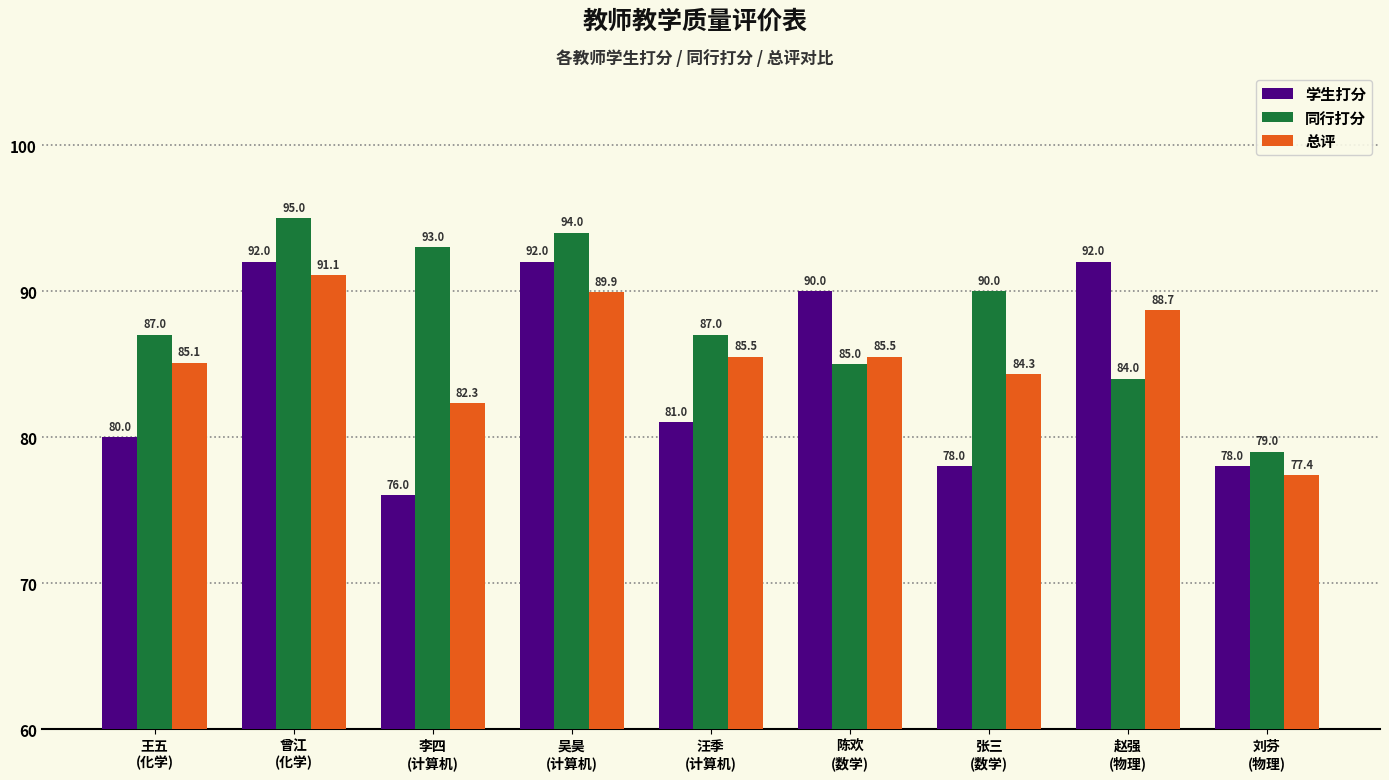

What is the sum of the 同行打分 values at 王五
(化学) and 刘芬
(物理)?

166.0